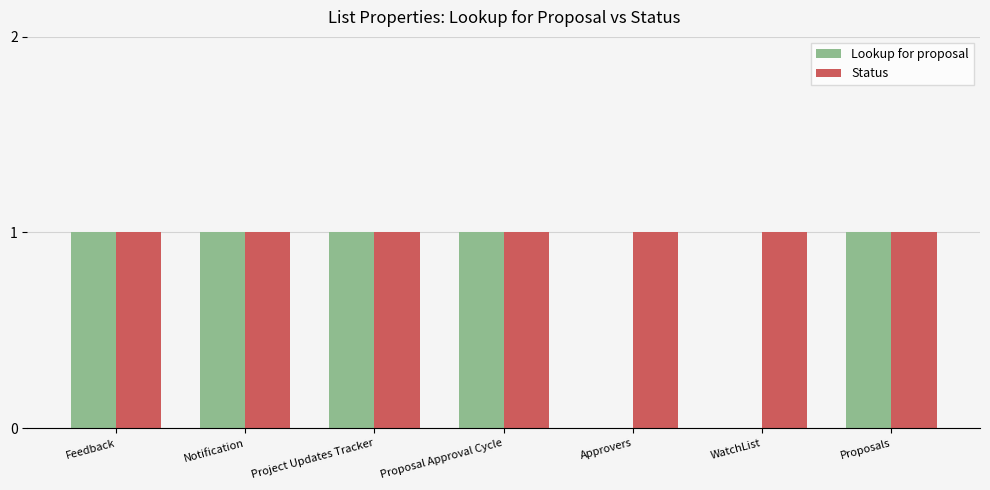

Which series has the largest total across all categories?

Status